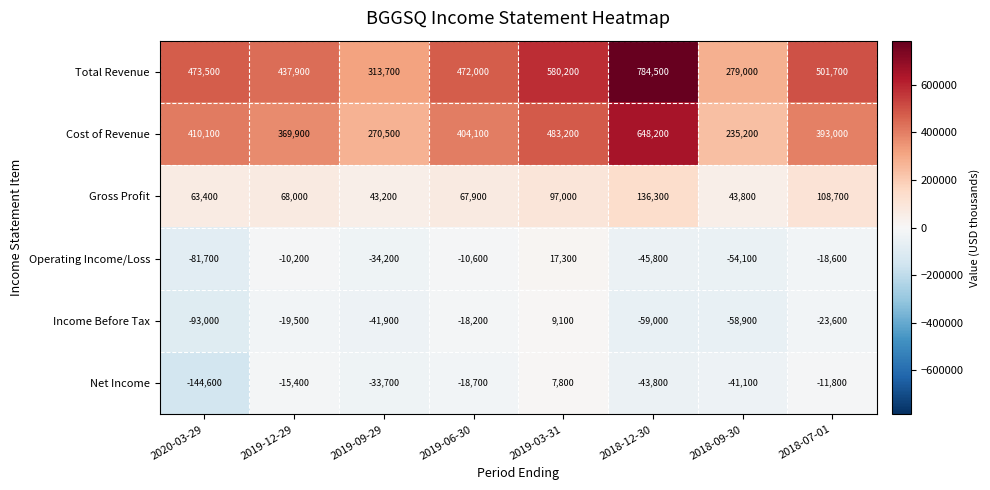

Where is Net Income nearest to the value -68400?

2018-12-30